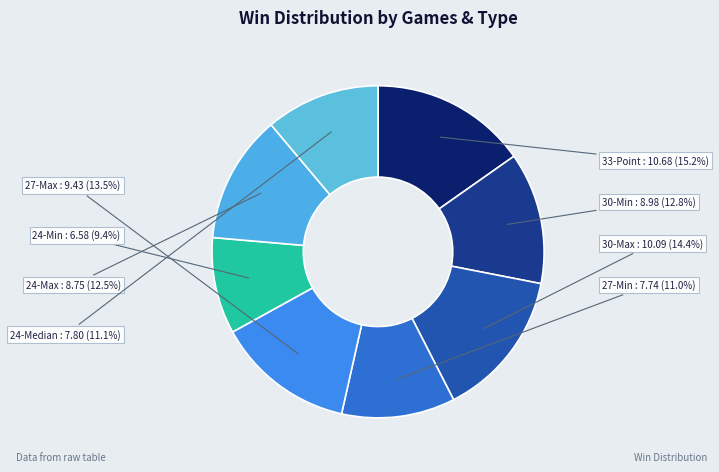

Which category has the biggest portion of the pie?

33-Point